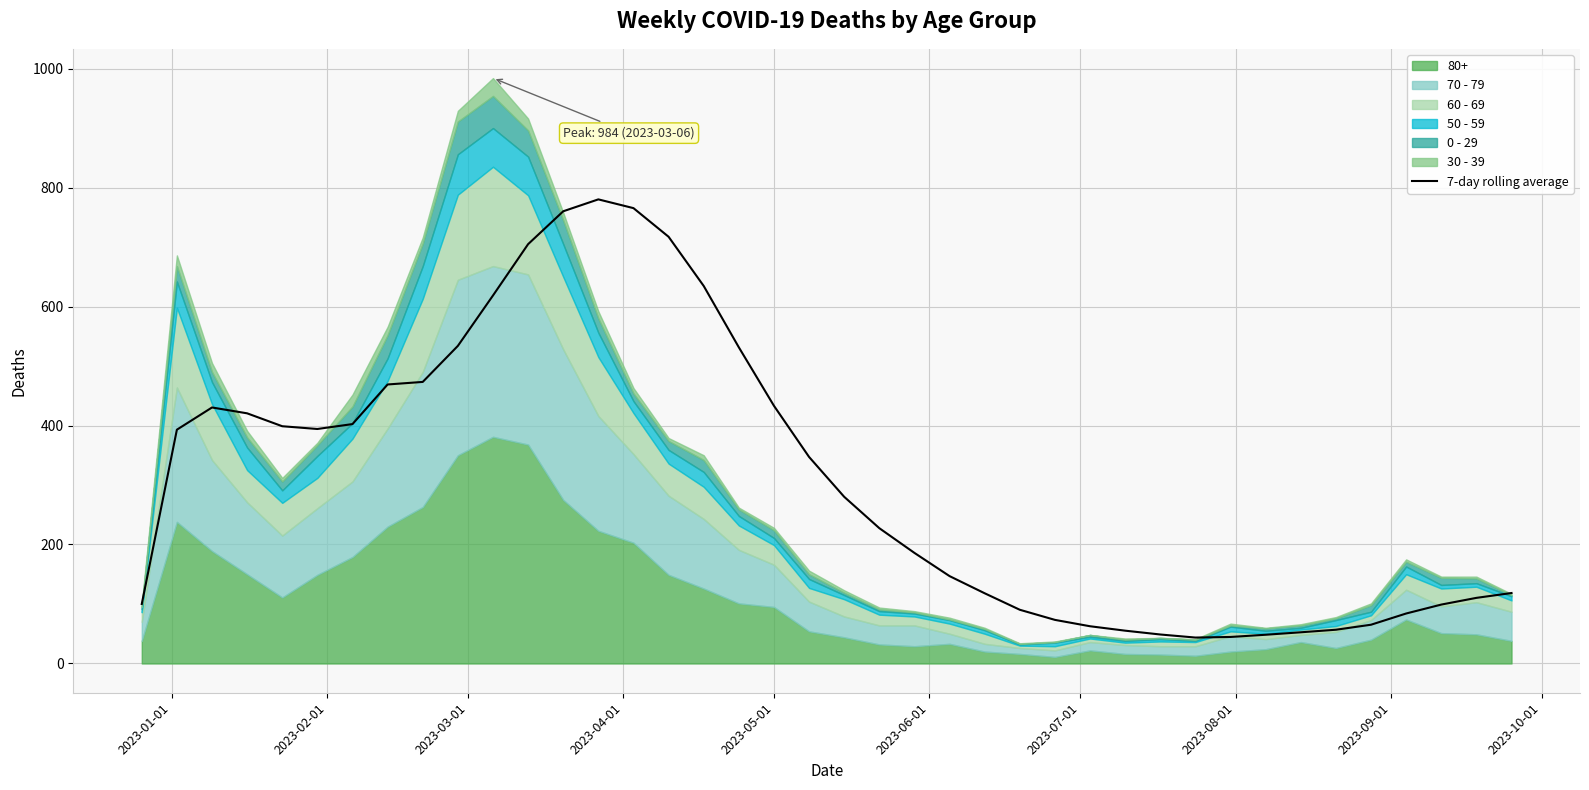

What is the highest value of the 7-day rolling average series?

780.1